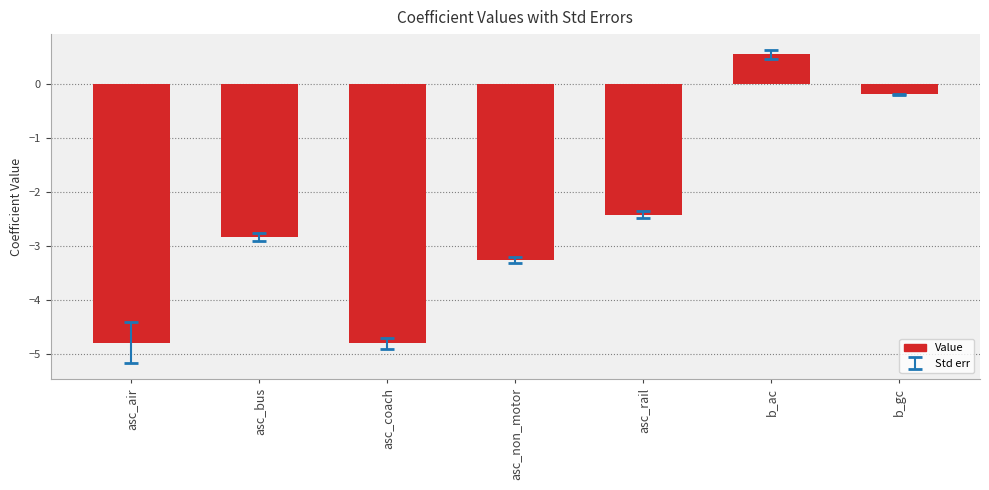

What is the average value?

-2.5